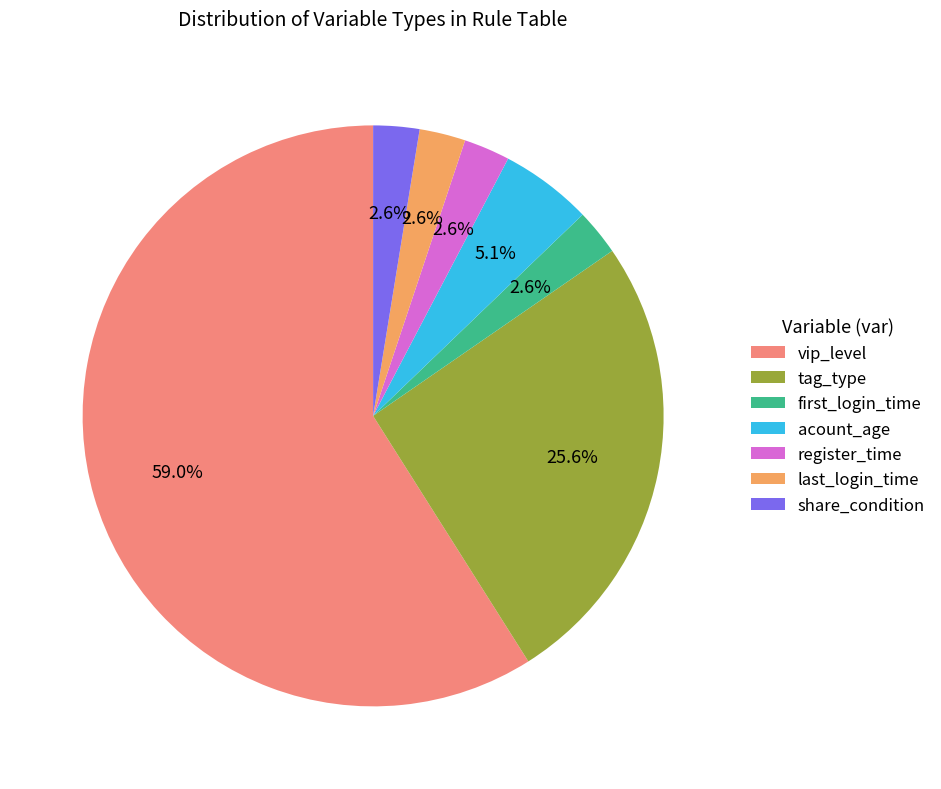

To the nearest percent, what percentage of the pie is tag_type?

26%